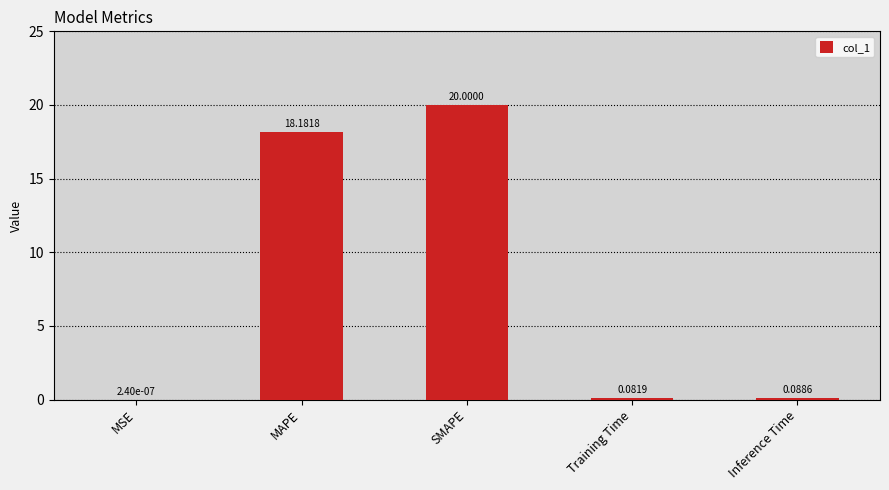

Which has a higher value, Inference Time or SMAPE?

SMAPE